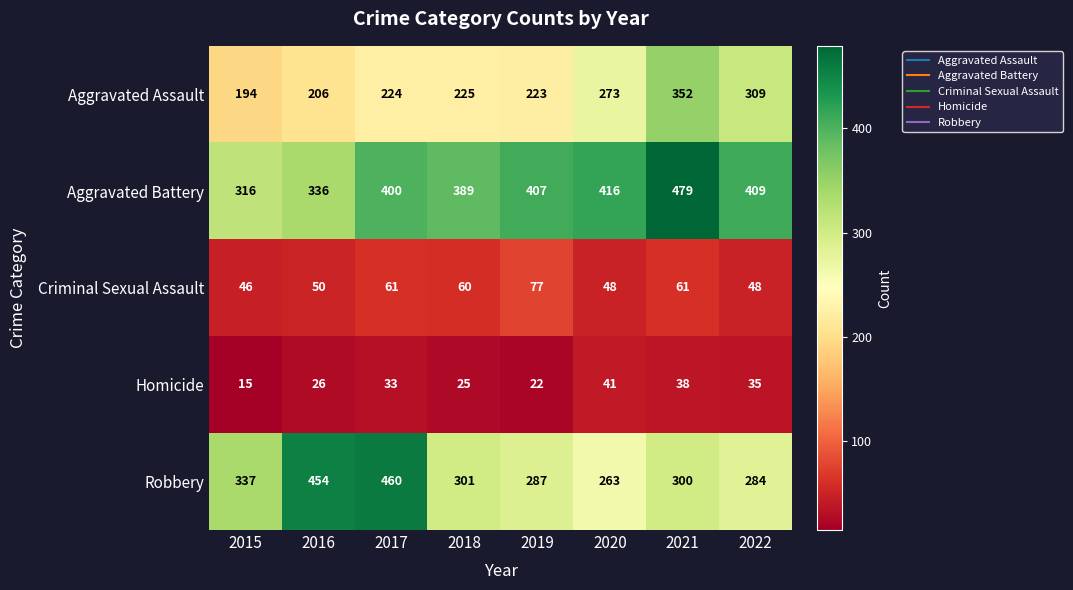

Rank the series by their maximum value, from lowest to highest.

Homicide, Criminal Sexual Assault, Aggravated Assault, Robbery, Aggravated Battery